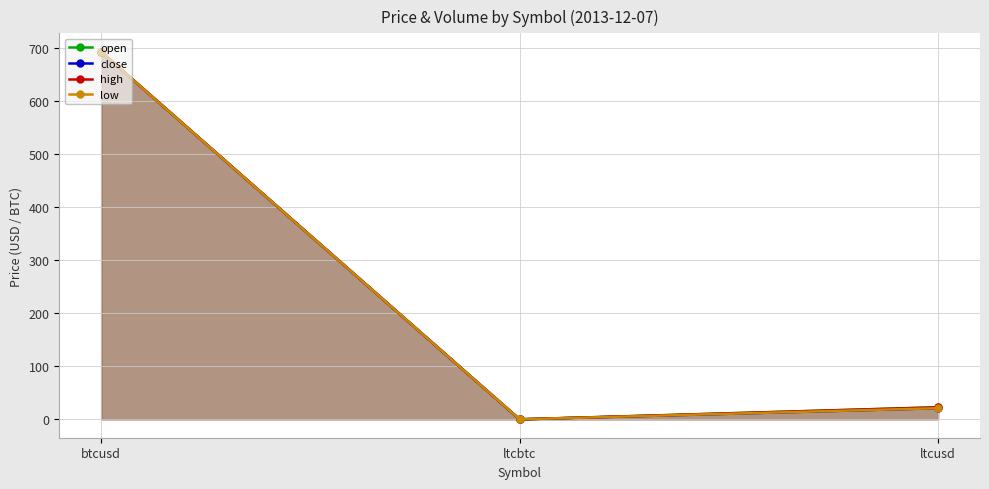

Where is open nearest to the value 346?

ltcusd